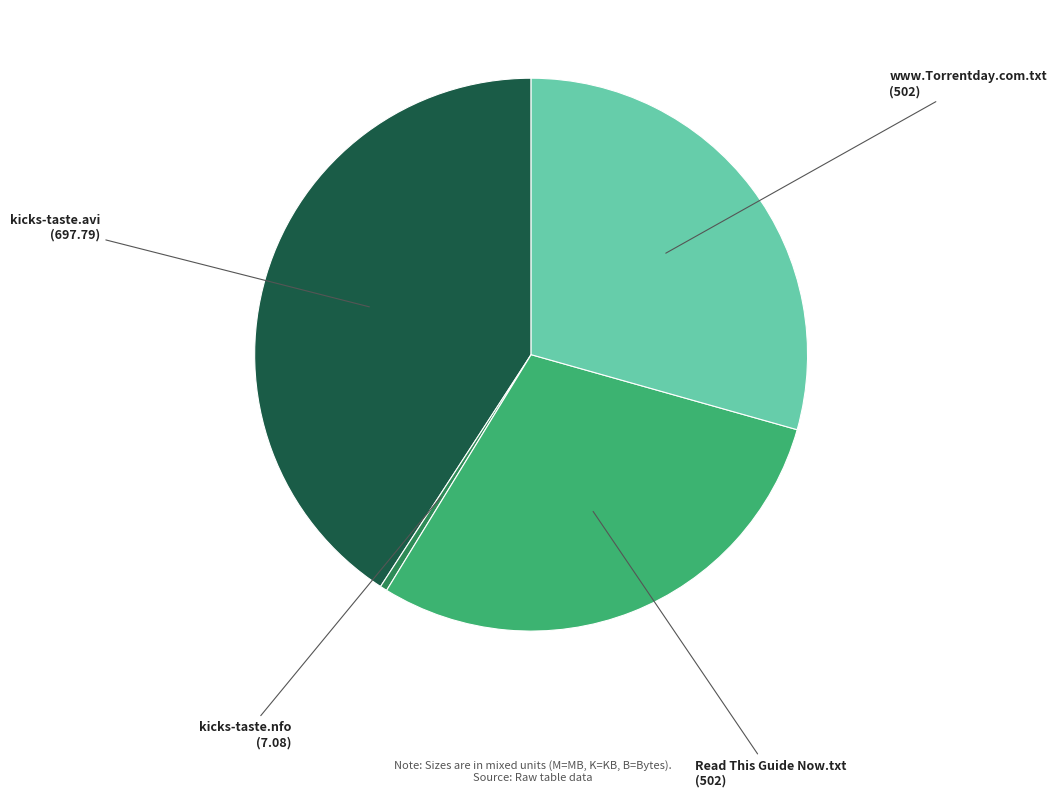

Does kicks-taste.nfo represent more than half of the total?

No